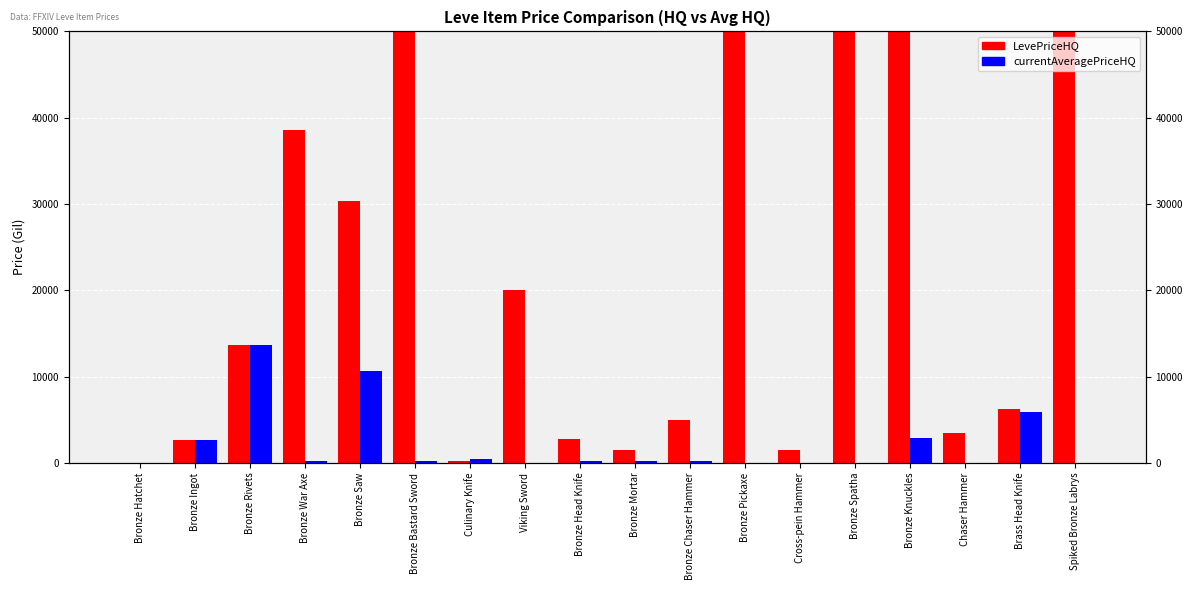

Reading right to left, extract all data points from this chart.

LevePriceHQ: 50000.0	6266.7	3500.0	50000.0	50000.0	1503.0	50000.0	4975.0	1523.5	2750.0	20057.0	199.0	50000.0	30284.6	38625.8	13625.0	2666.7	0.0
currentAveragePriceHQ: 0.0	5850.0	0.0	2881.0	0.0	0.0	0.0	150.0	201.3	199.0	0.0	387.5	200.0	10647.0	151.3	13625.0	2666.7	0.0